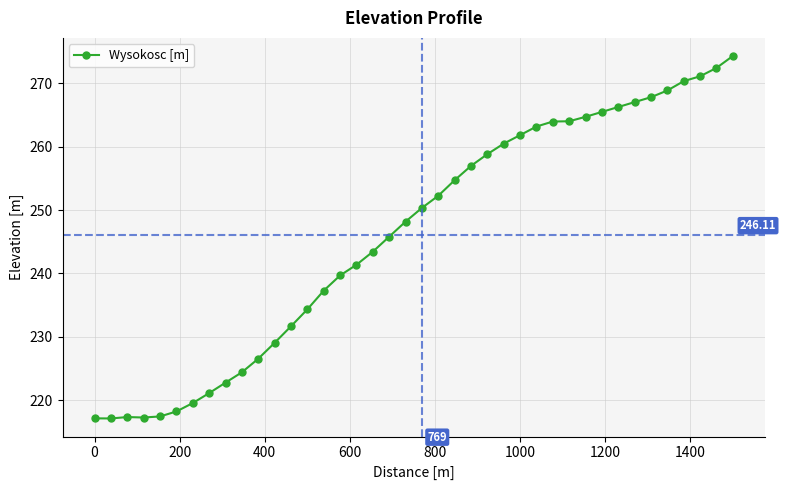

What is the sum of all values?

9844.5